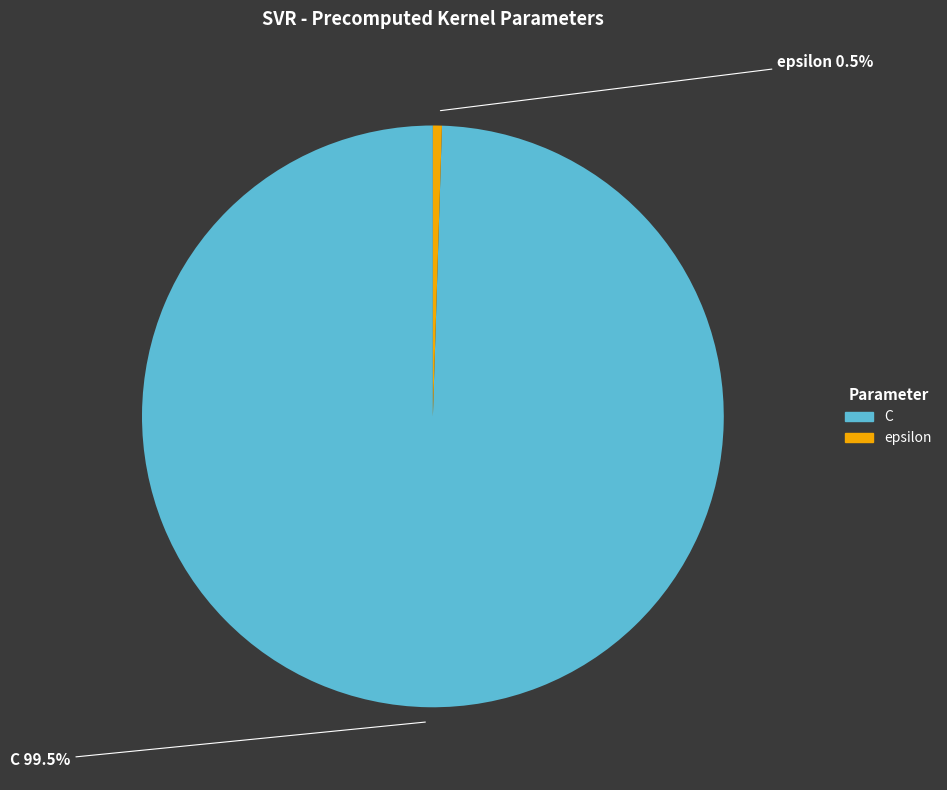

How many slices are in this pie chart?

2